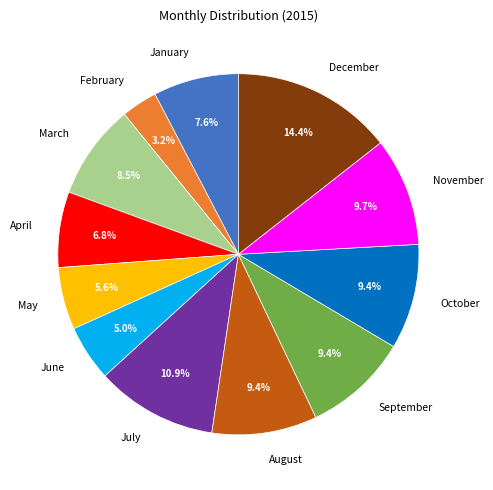

Is there any slice that represents more than half of the pie?

No